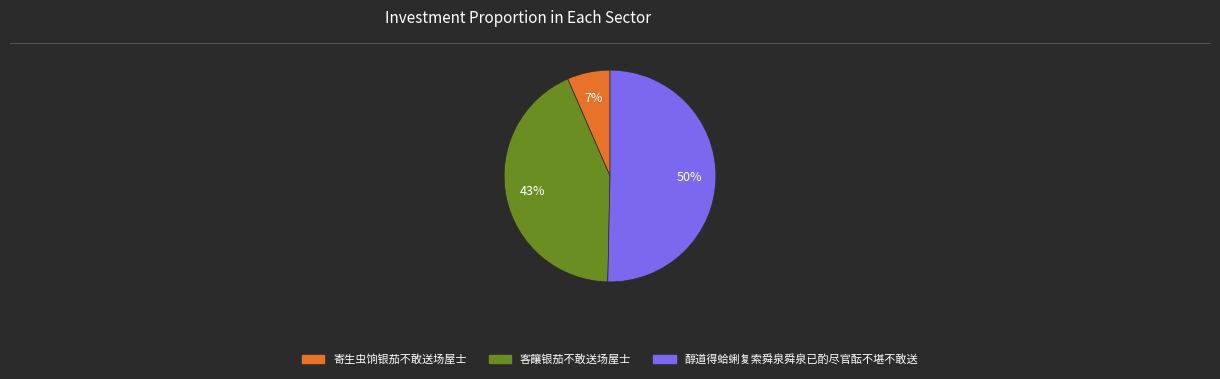

To the nearest percent, what percentage of the pie is 寄生虫饷银茄不敢送场屋士?

7%